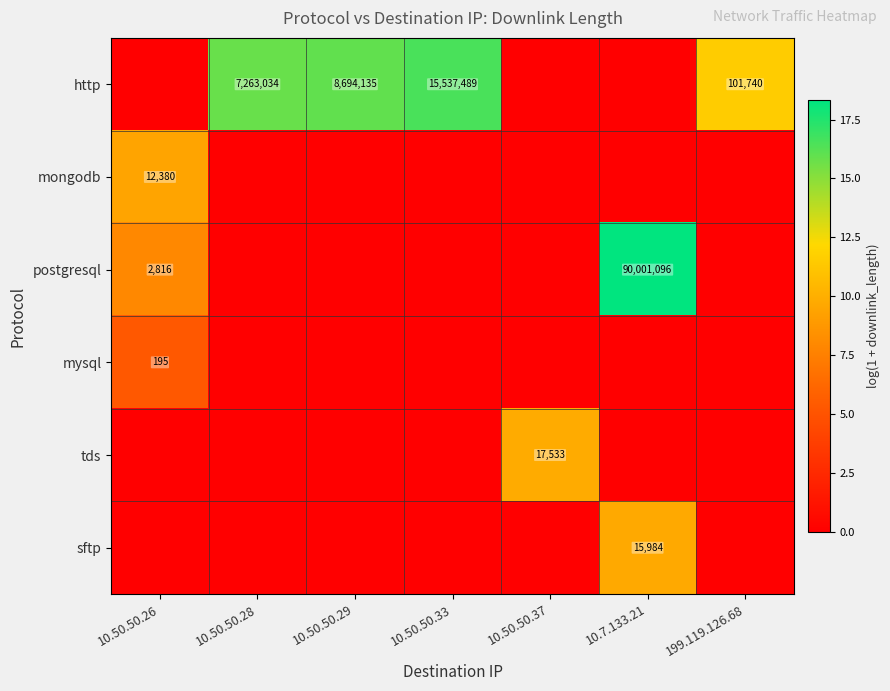

Which category has the highest value in the tds series?

10.50.50.37